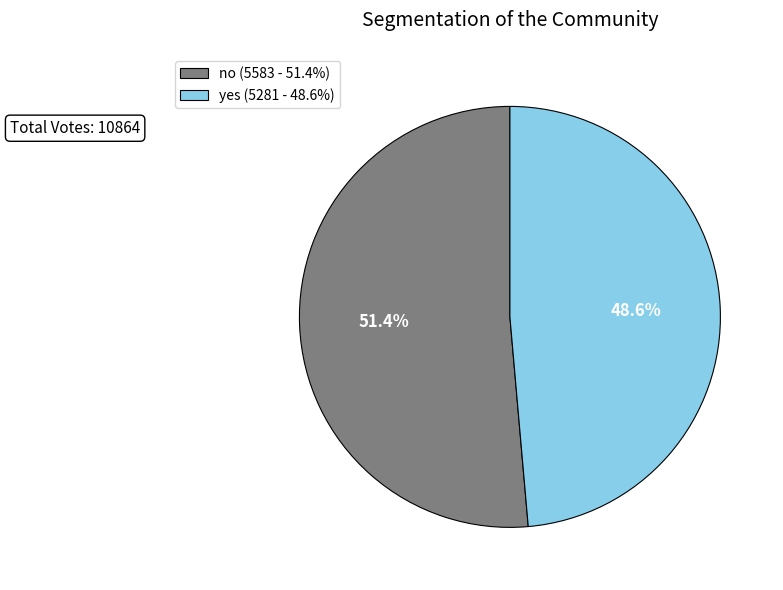

What is the ratio of the value at no to the value at yes?

1.1